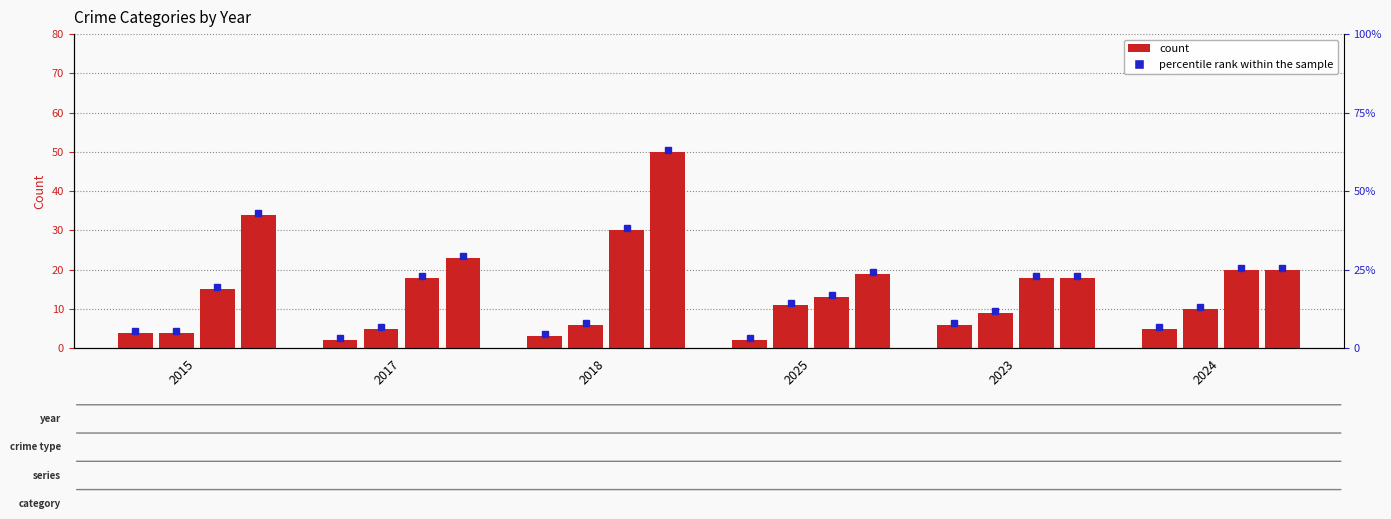

Is it true that Theft equals 19 at 2025?

True